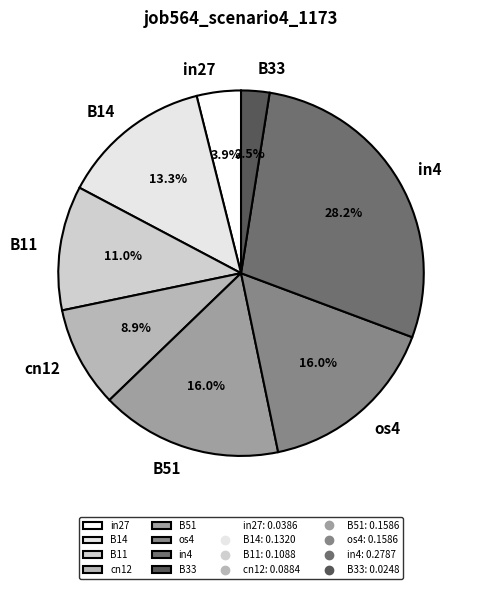

Which category has the smallest portion of the pie?

B33